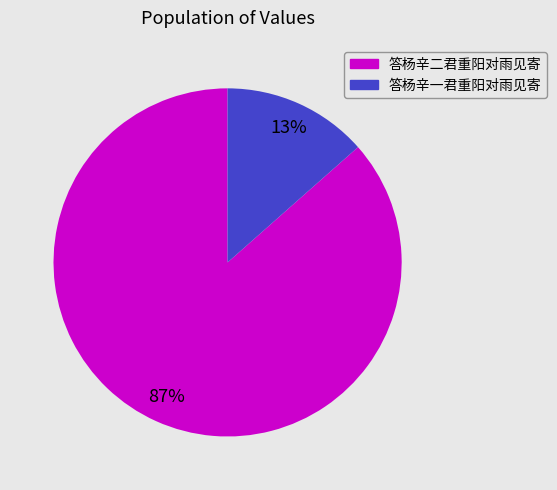

To the nearest percent, what is the combined percentage of 答杨辛二君重阳对雨见寄 and 答杨辛一君重阳对雨见寄?

100%